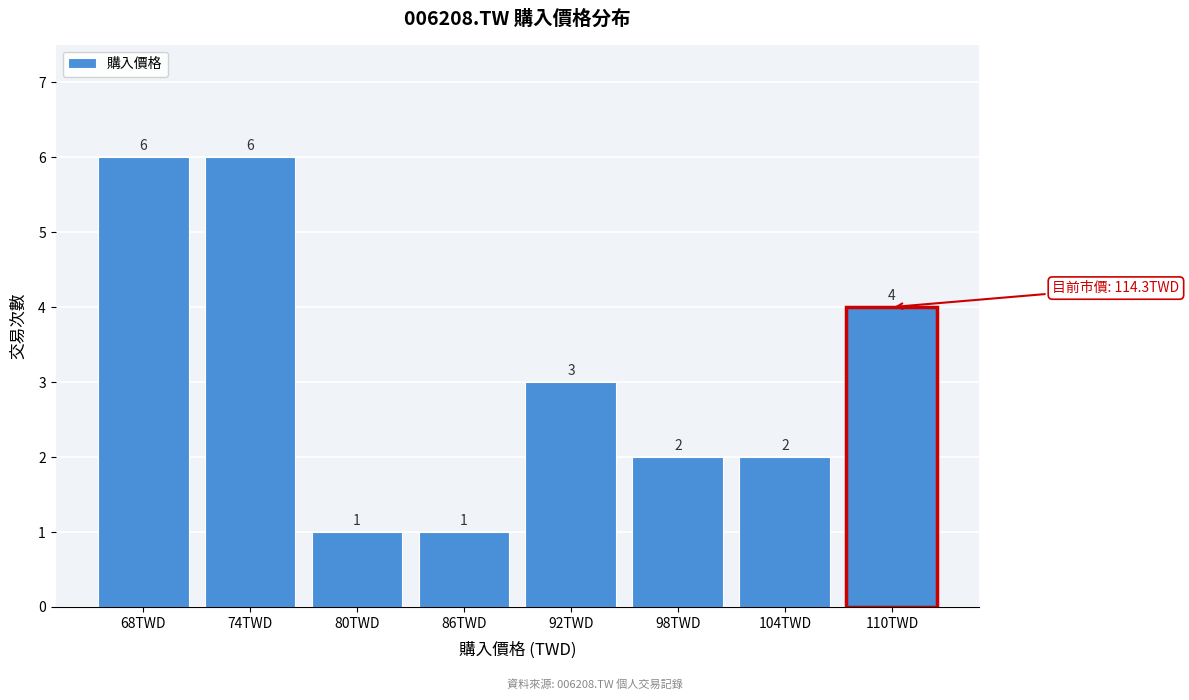

Reading right to left, extract all data points from this chart.

4	2	2	3	1	1	6	6